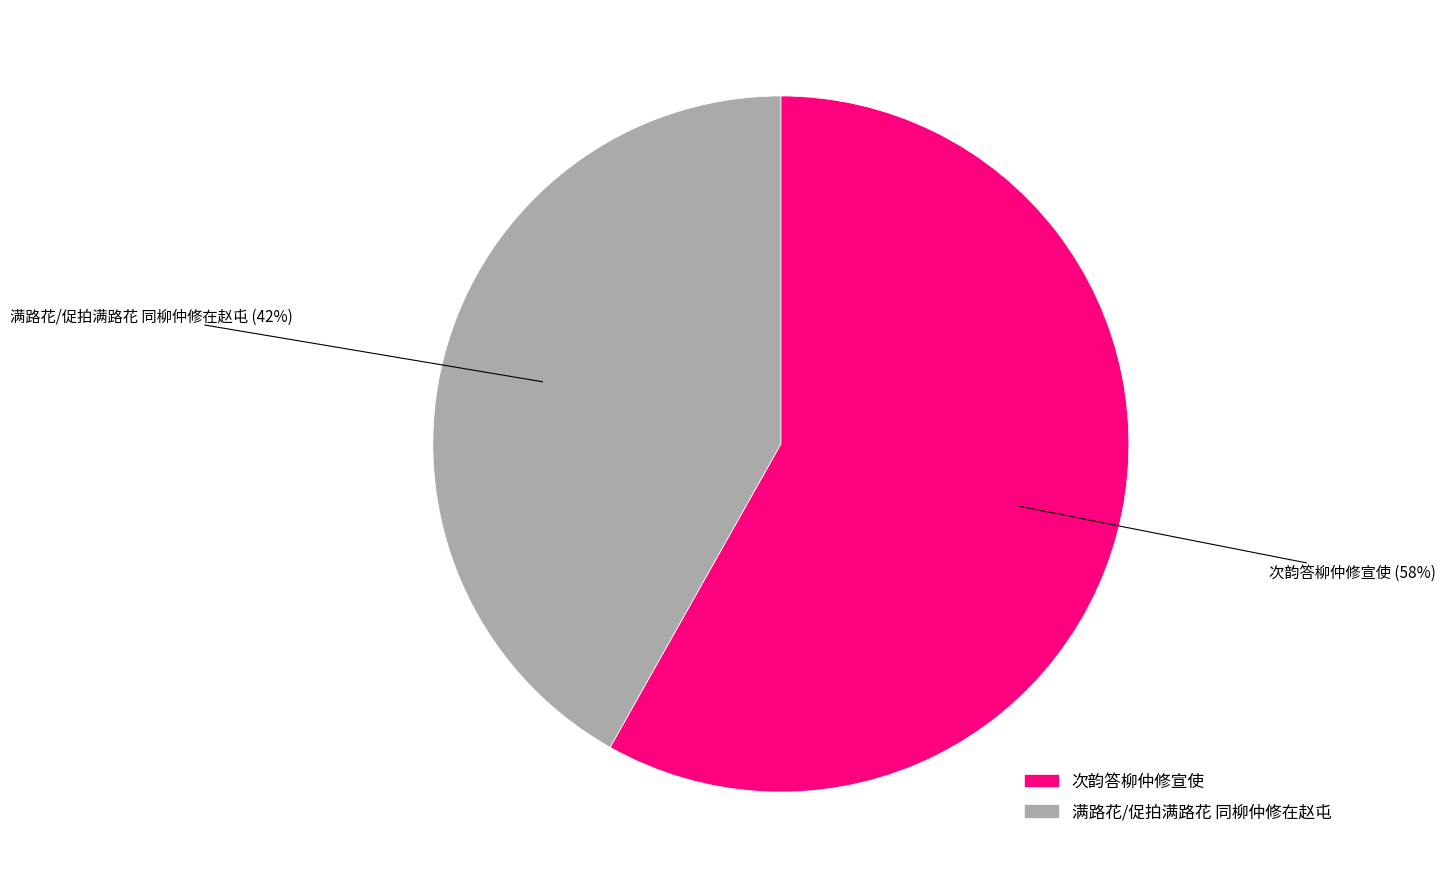

Rank the categories by value from highest to lowest.

次韵答柳仲修宣使, 满路花/促拍满路花 同柳仲修在赵屯